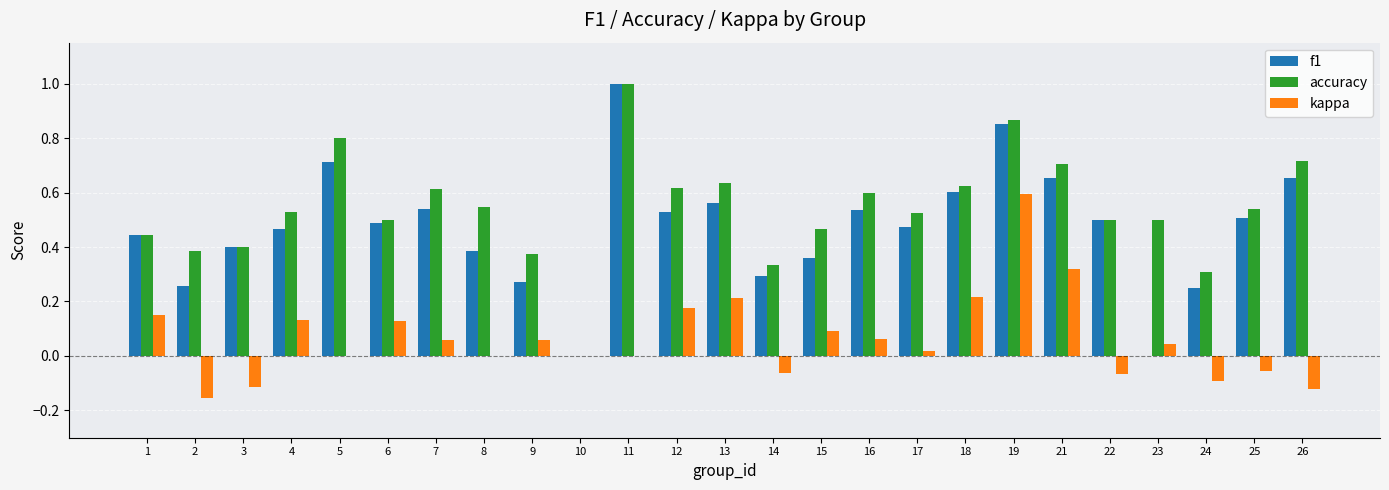

How many positive values does the accuracy series have?

24